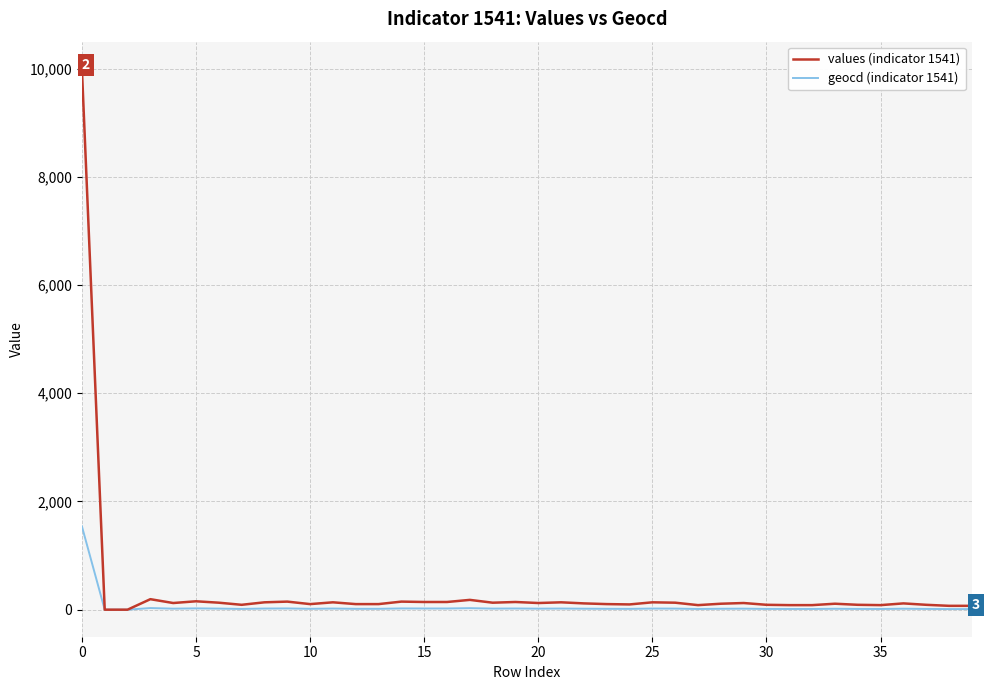

What is the maximum value shown in the chart?

10000